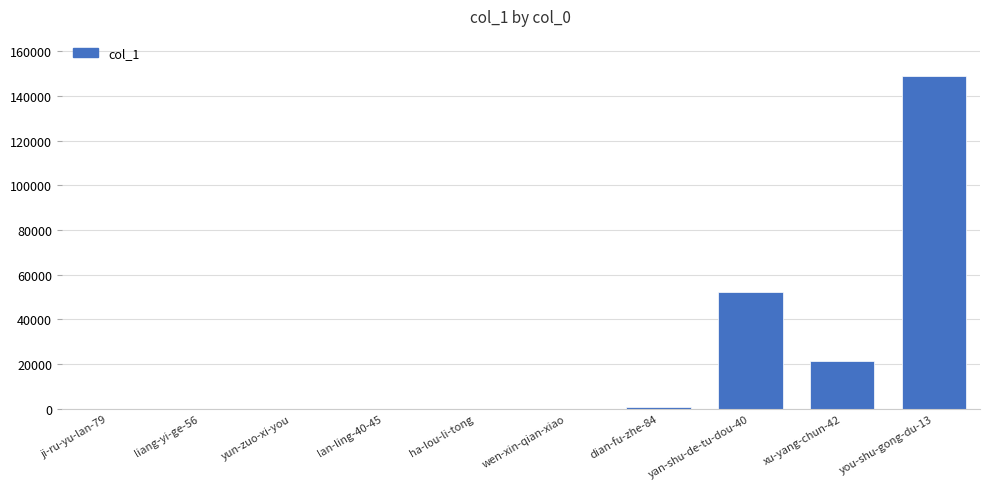

What is the sum of the values at ji-ru-yu-lan-79 and dian-fu-zhe-84?

661